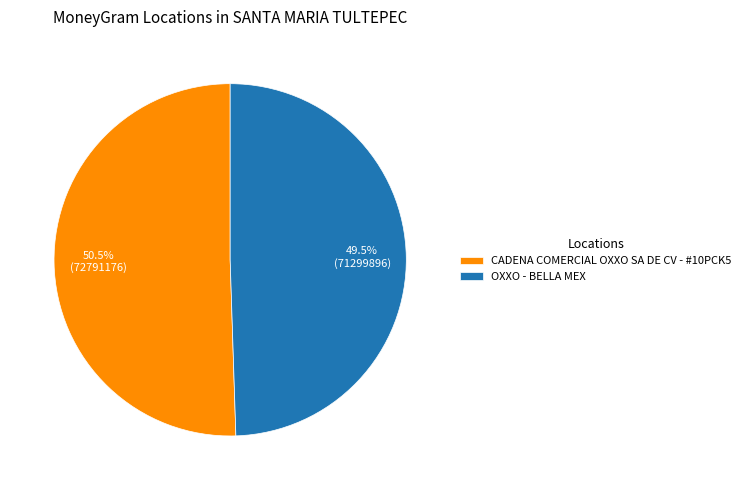

Which slice is the smallest?

OXXO - BELLA MEX